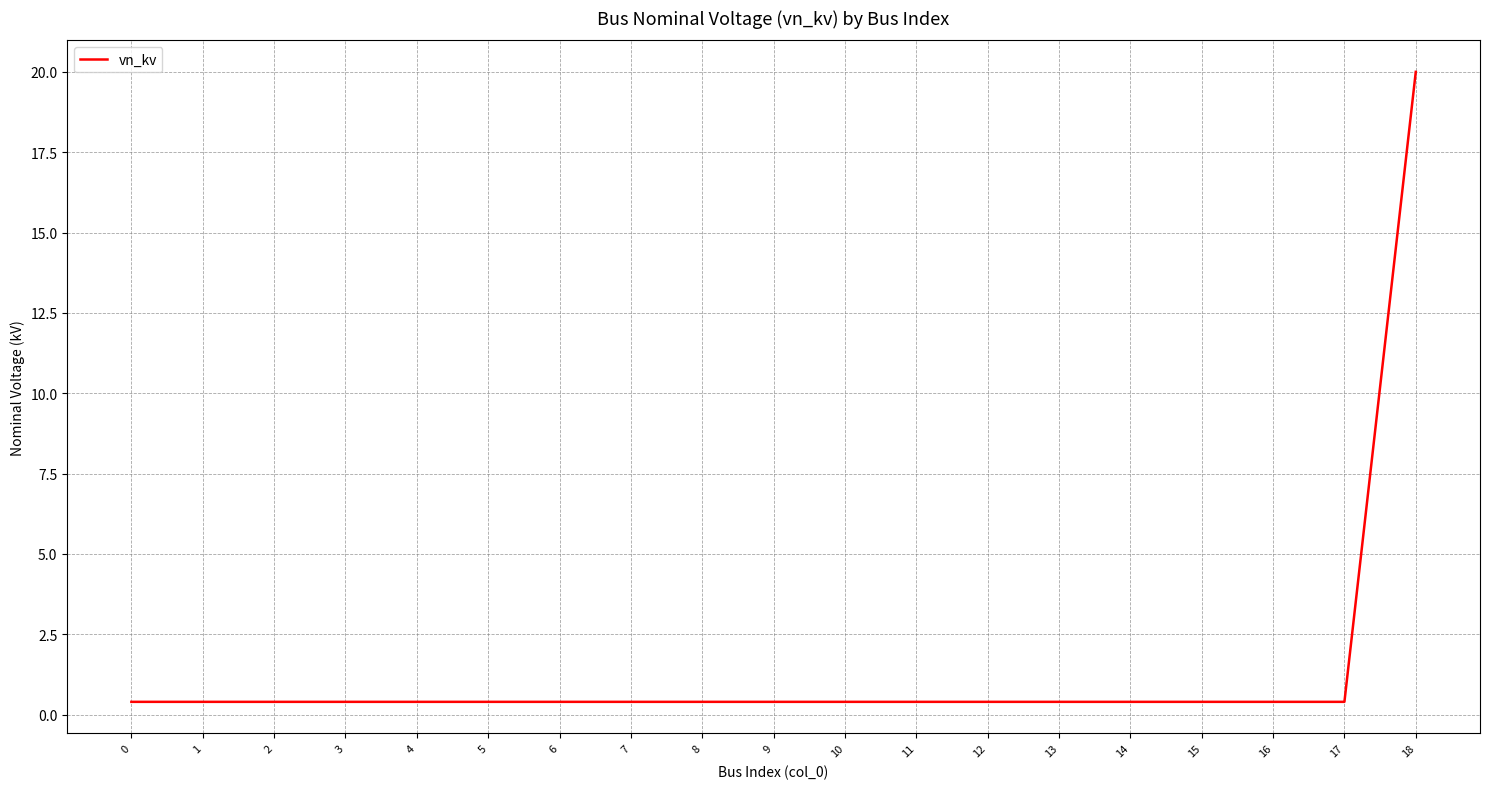

What is the maximum value shown in the chart?

20.0